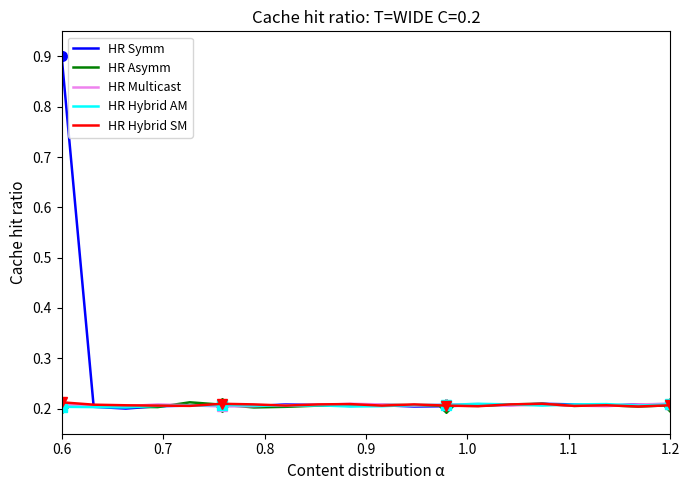

What is the value of the HR Multicast point at the 19th from the left?

0.2